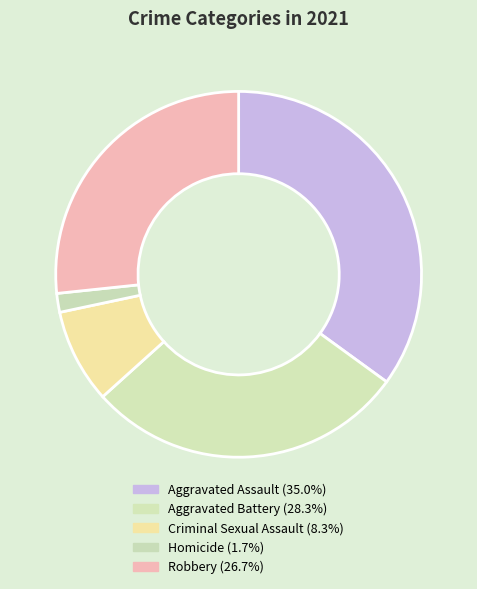

How many slices are in this pie chart?

5